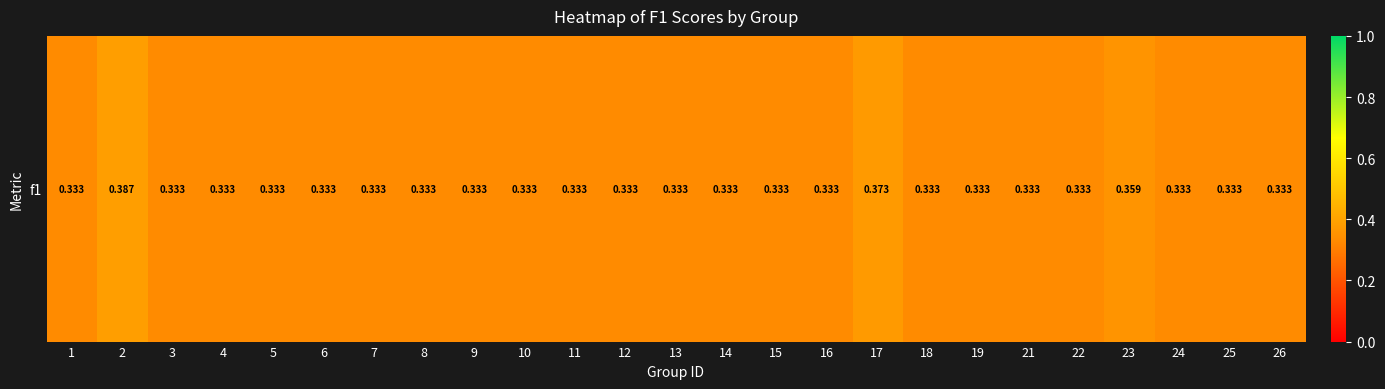

Which has a higher value, 25 or 9?

25